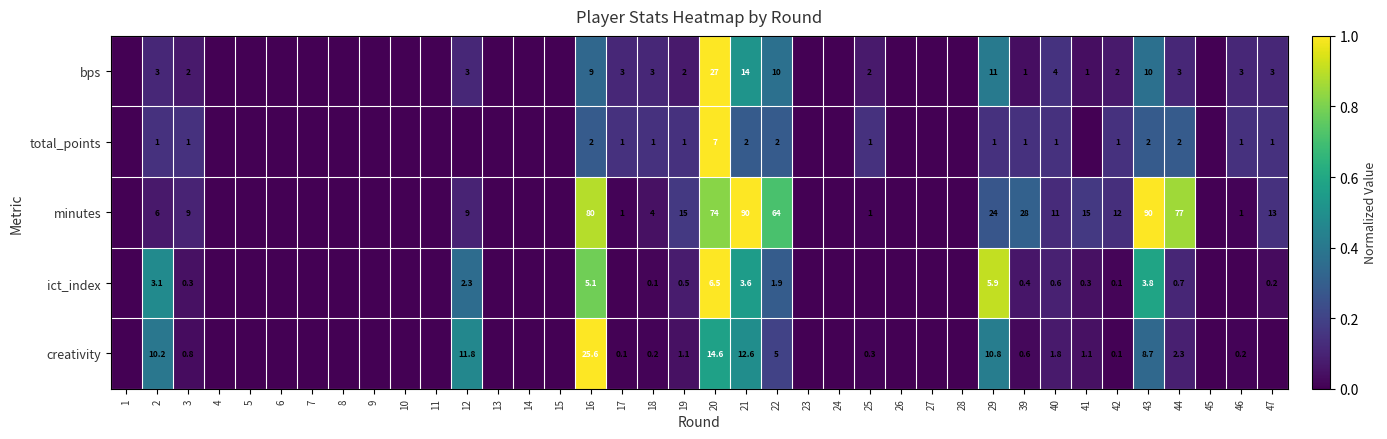

Is the value of total_points at 44 greater than the value of minutes at 44?

No